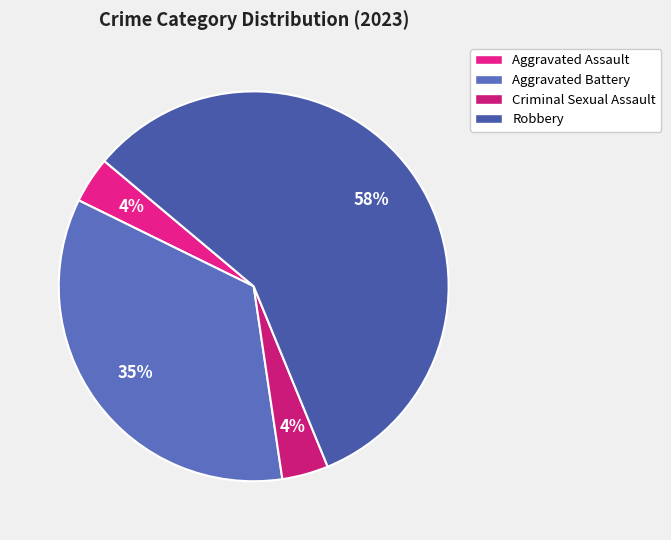

The Robbery slice represents 73% of the pie. True or false?

False